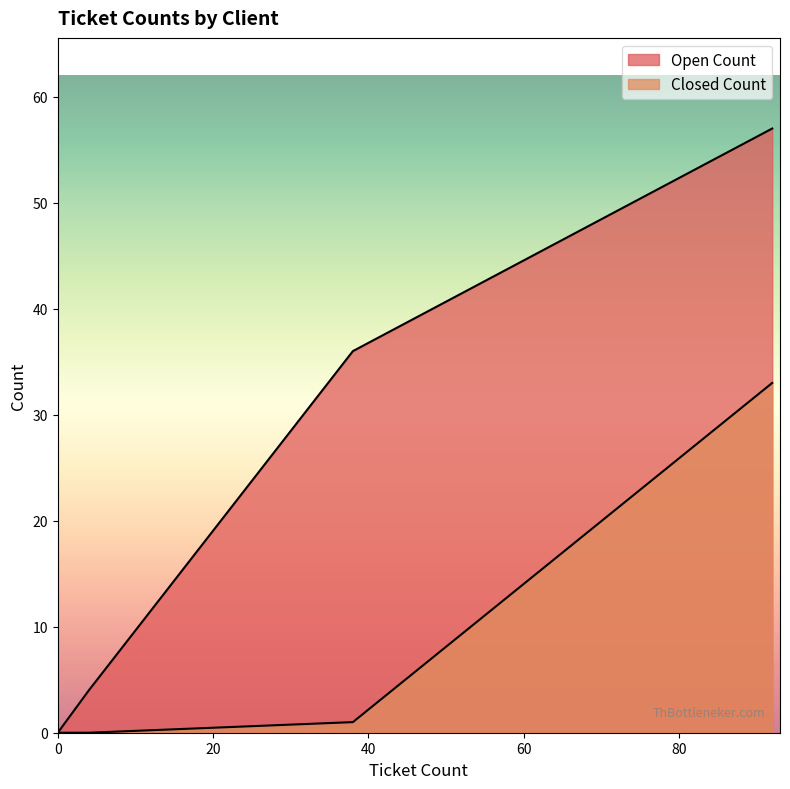

Which series changed the most between Ficein Test 20250630_143536 and Innovacion Movil Tech?

Open Count